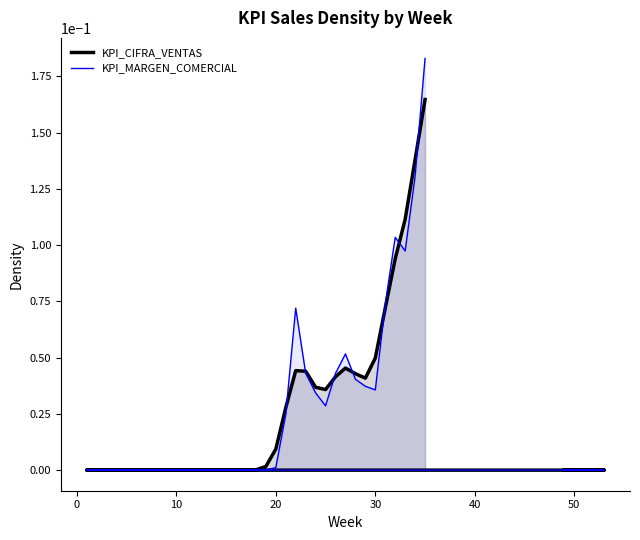

Does the chart have visible grid lines?

No